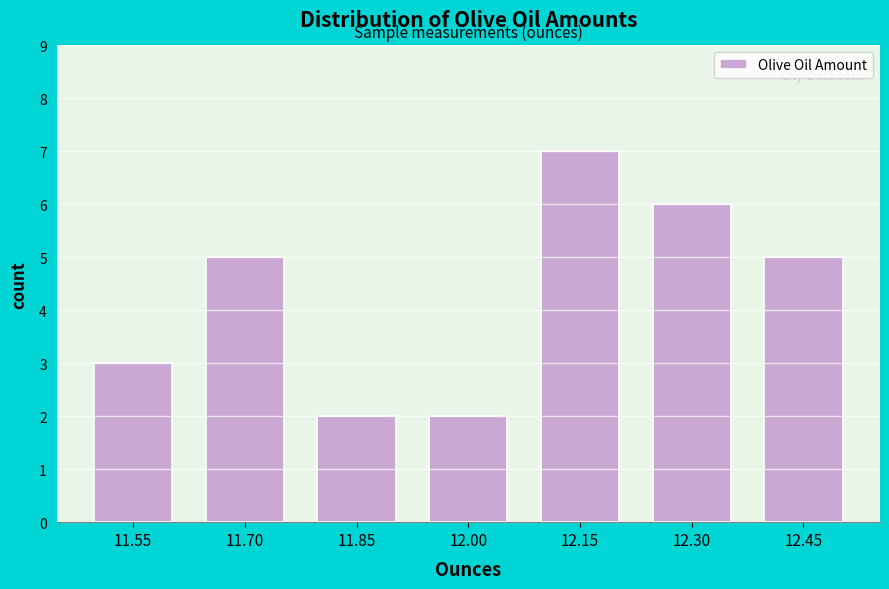

Reading right to left, what are all the values shown in this chart?

12.45=5	12.30=6	12.15=7	12.00=2	11.85=2	11.70=5	11.55=3